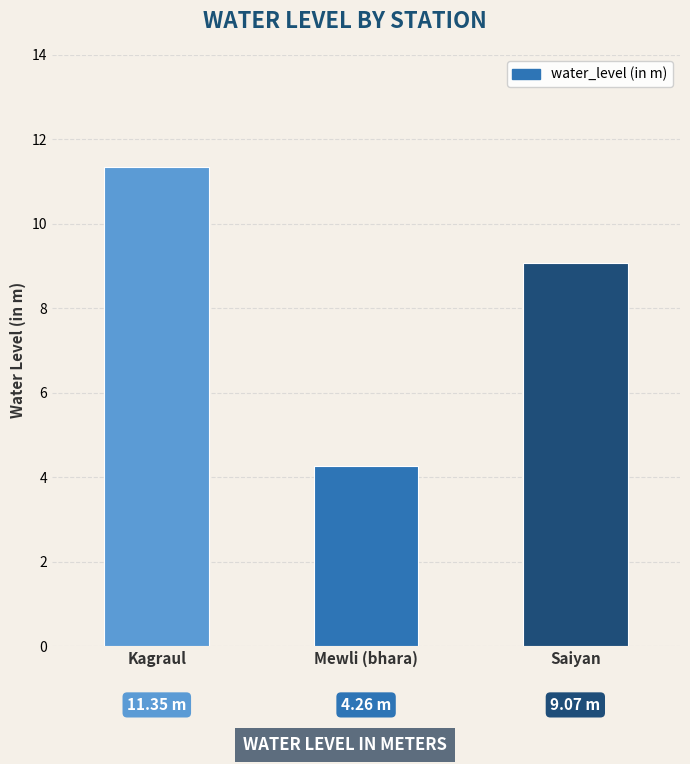

The value at Kagraul is 11.3. True or false?

True